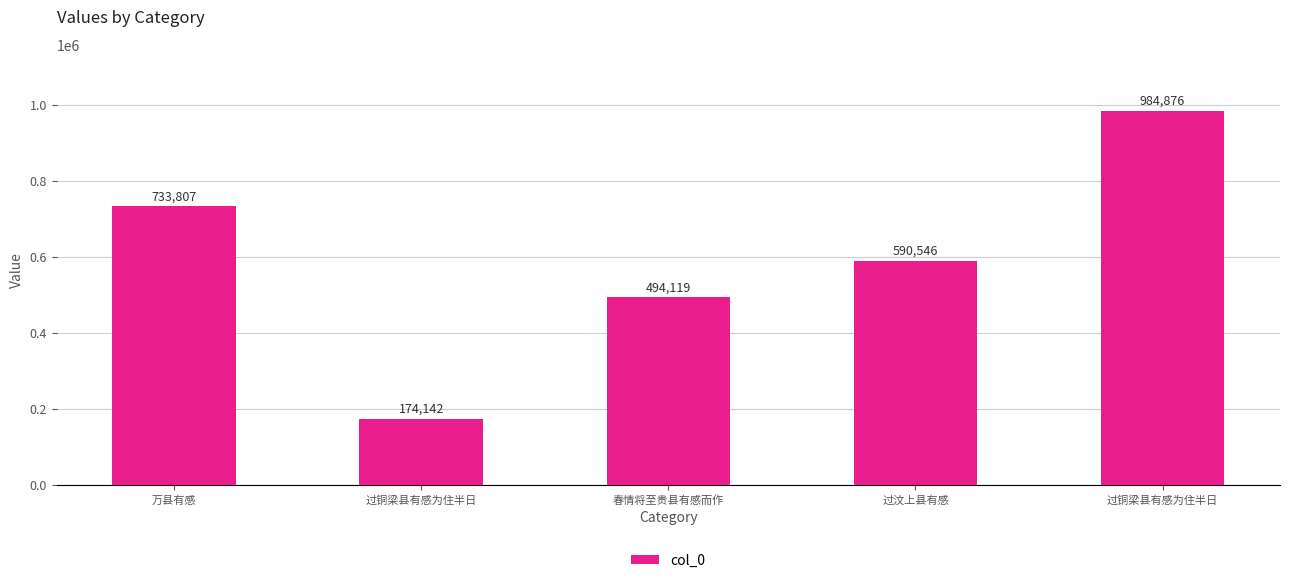

Reading right to left, list all the values displayed in this chart.

过铜梁县有感为住半日=984876	过汶上县有感=590546	春情将至贵县有感而作=494119	过铜梁县有感为住半日=174142	万县有感=733807